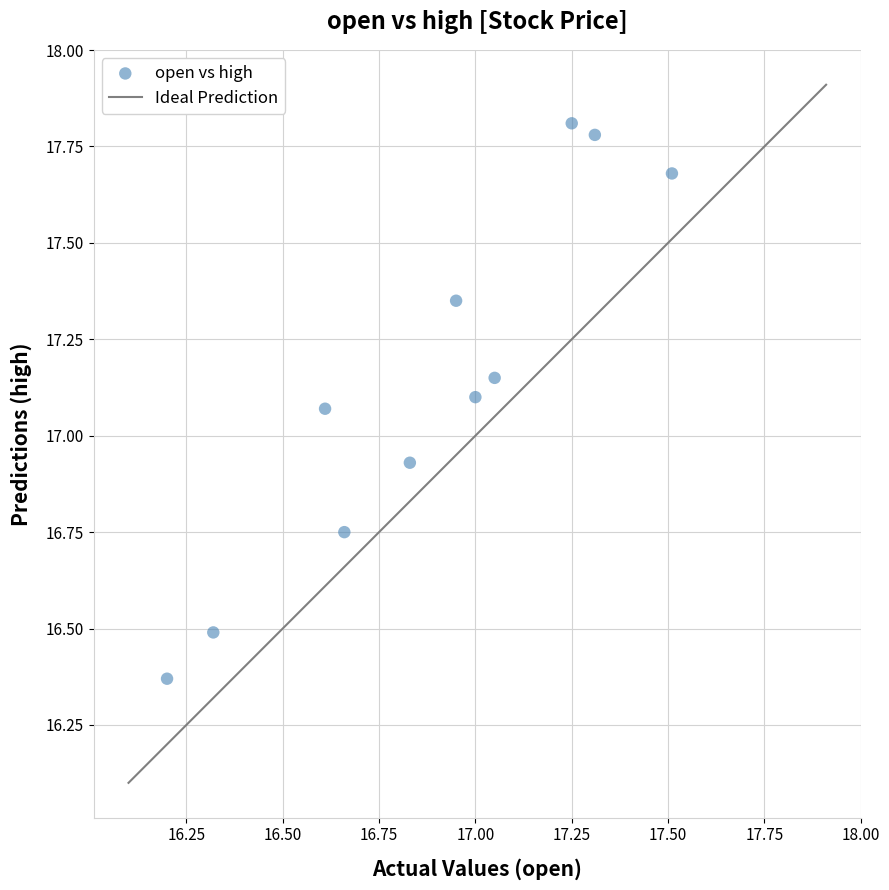

What is the range of Y values (max minus min)?

1.4